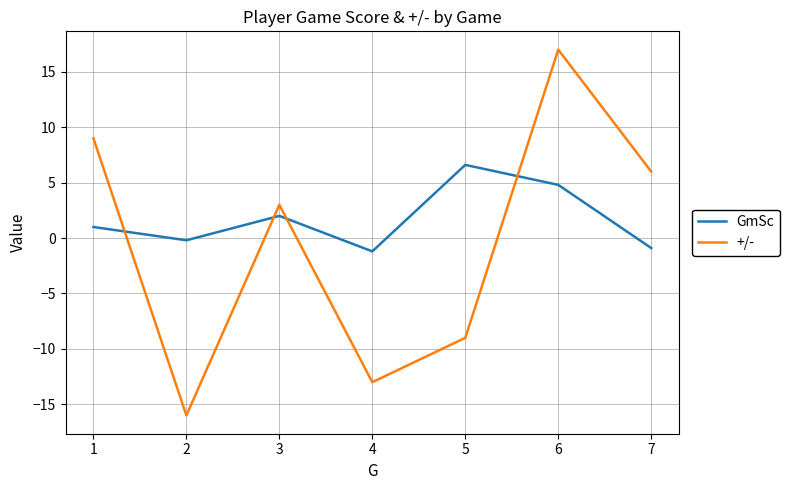

The GmSc series shows 2.0 at 3. True or false?

True